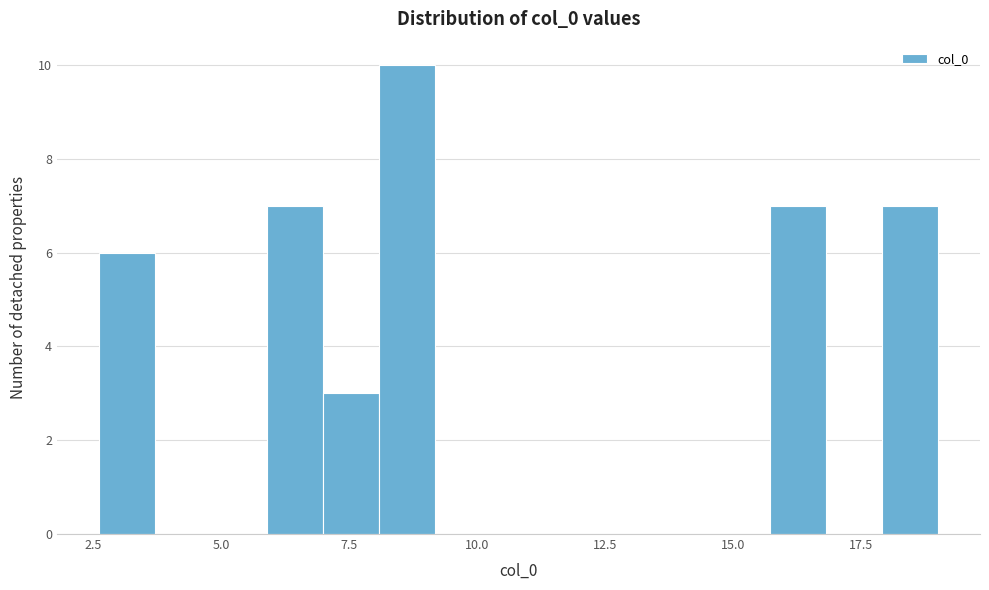

Around what value on the x-axis is the tallest bar? Give the approximate position of its centre, as read against the axis.

8.5